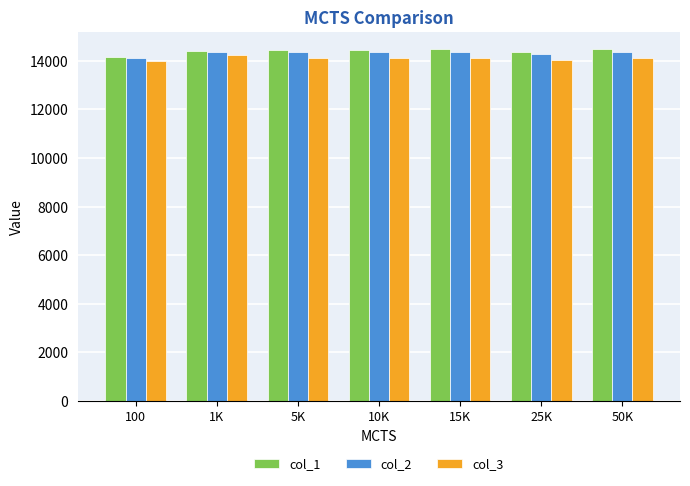

What are all the series names shown in the legend?

col_1, col_2, col_3